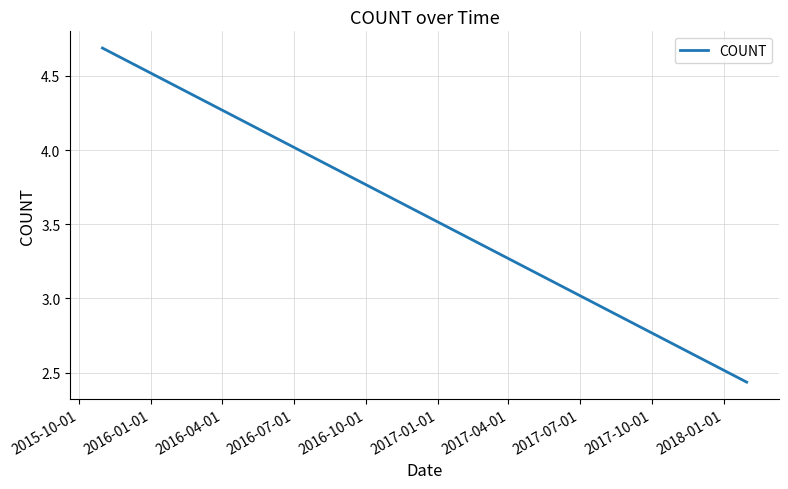

What is the sum of all values?

15.9